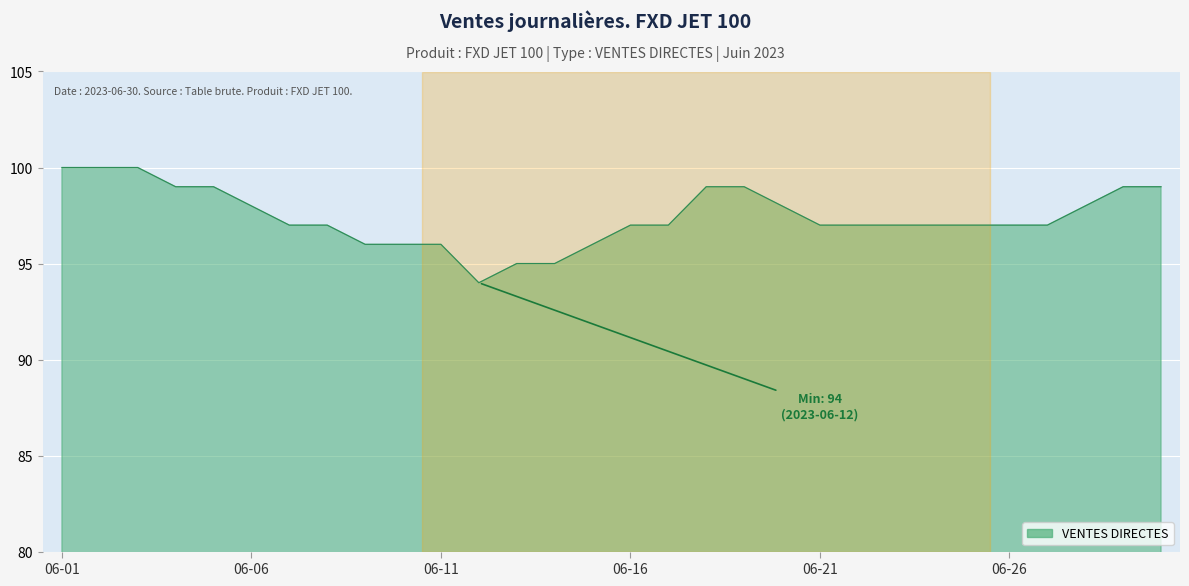

What is the difference between the maximum and minimum values?

6